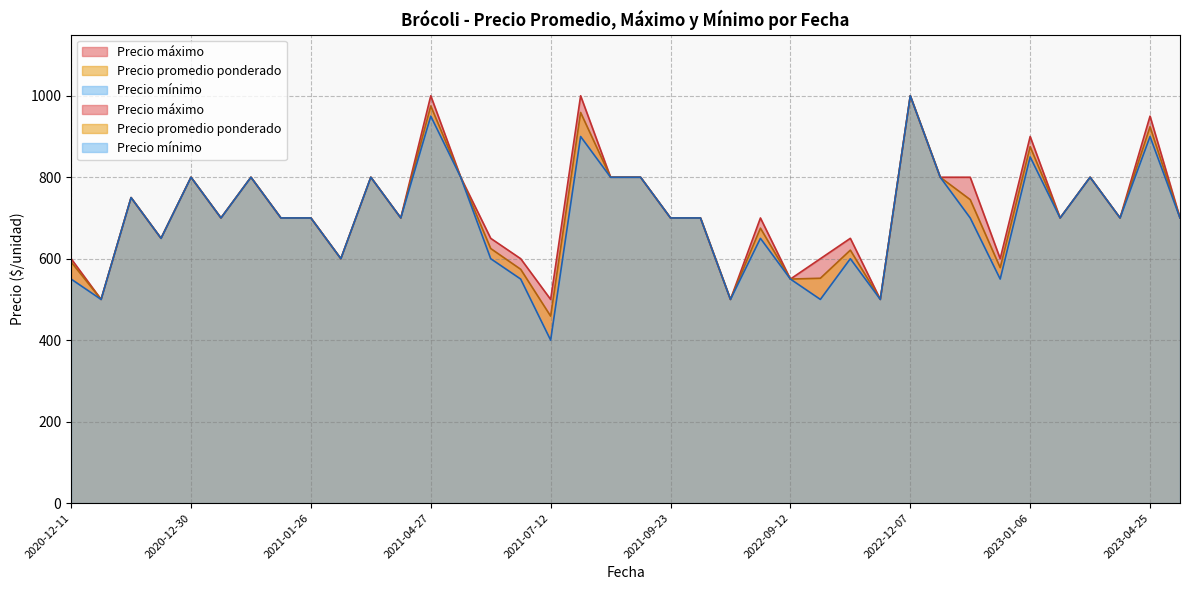

What is the spread (max minus min) of values at 2021-07-12?

100